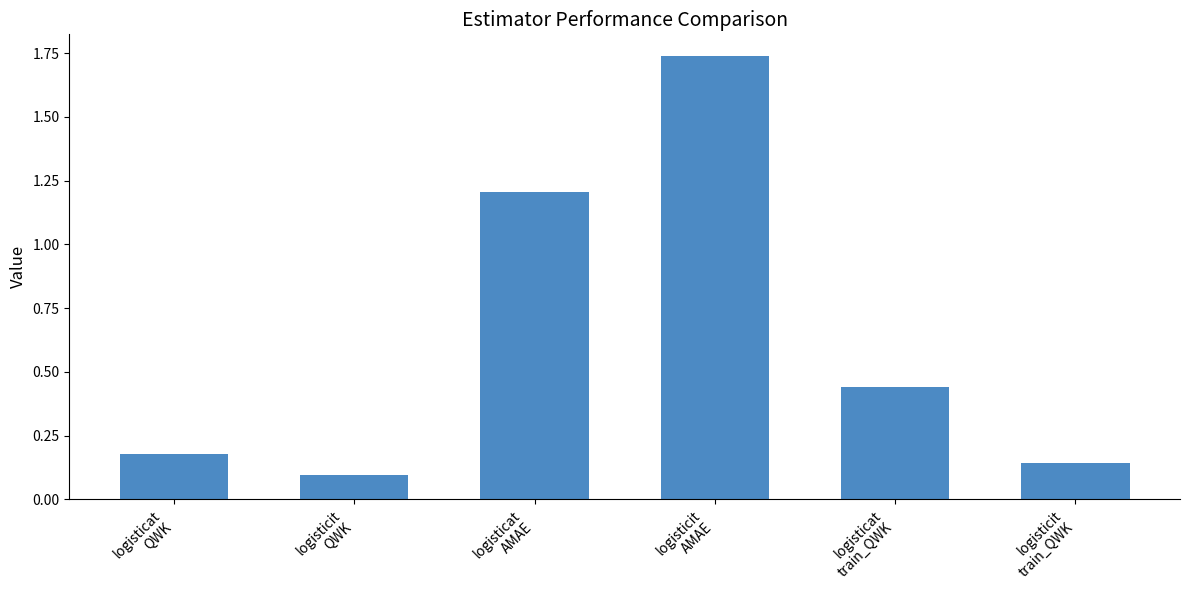

What is the average value?

0.6